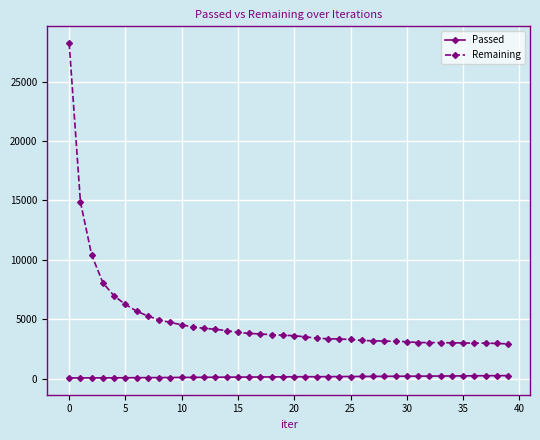

Count the number of categories in the chart.

40